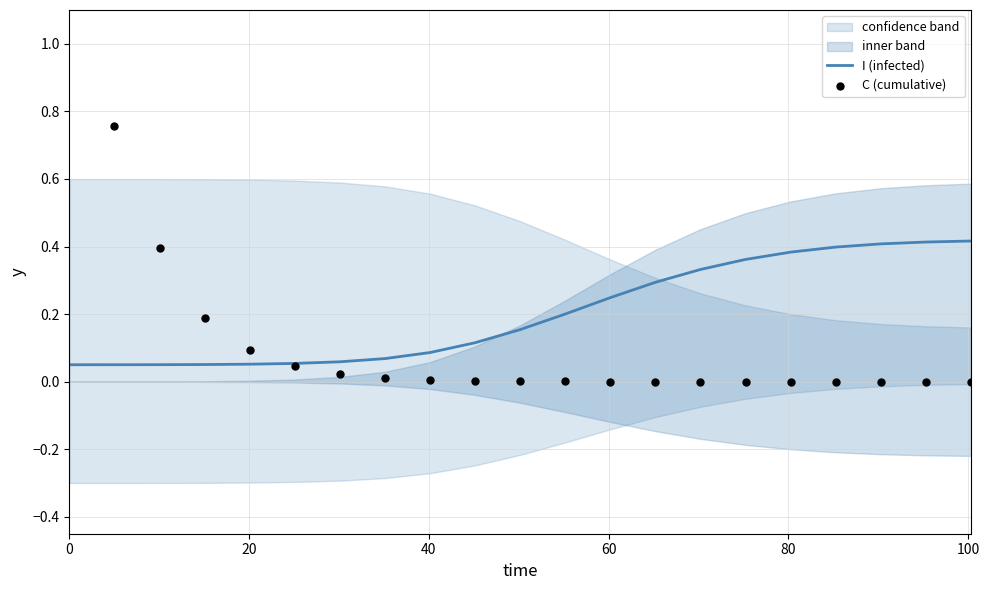

Which series has the widest spread of Y values?

C (cumulative)